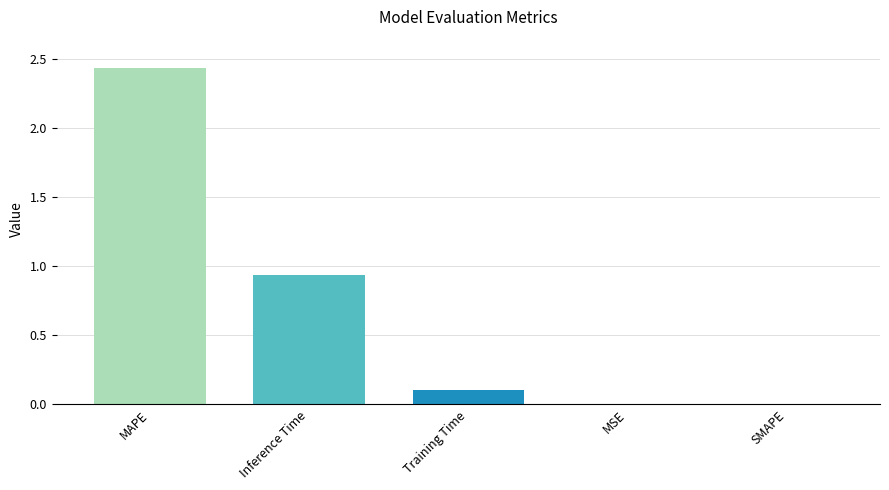

Where is the data nearest to the value 1?

Inference Time